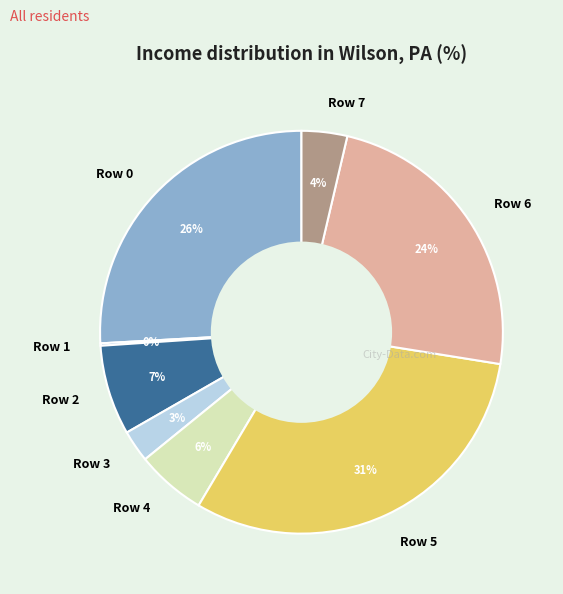

Combined, do Row 3 and Row 0 account for over 50%?

No